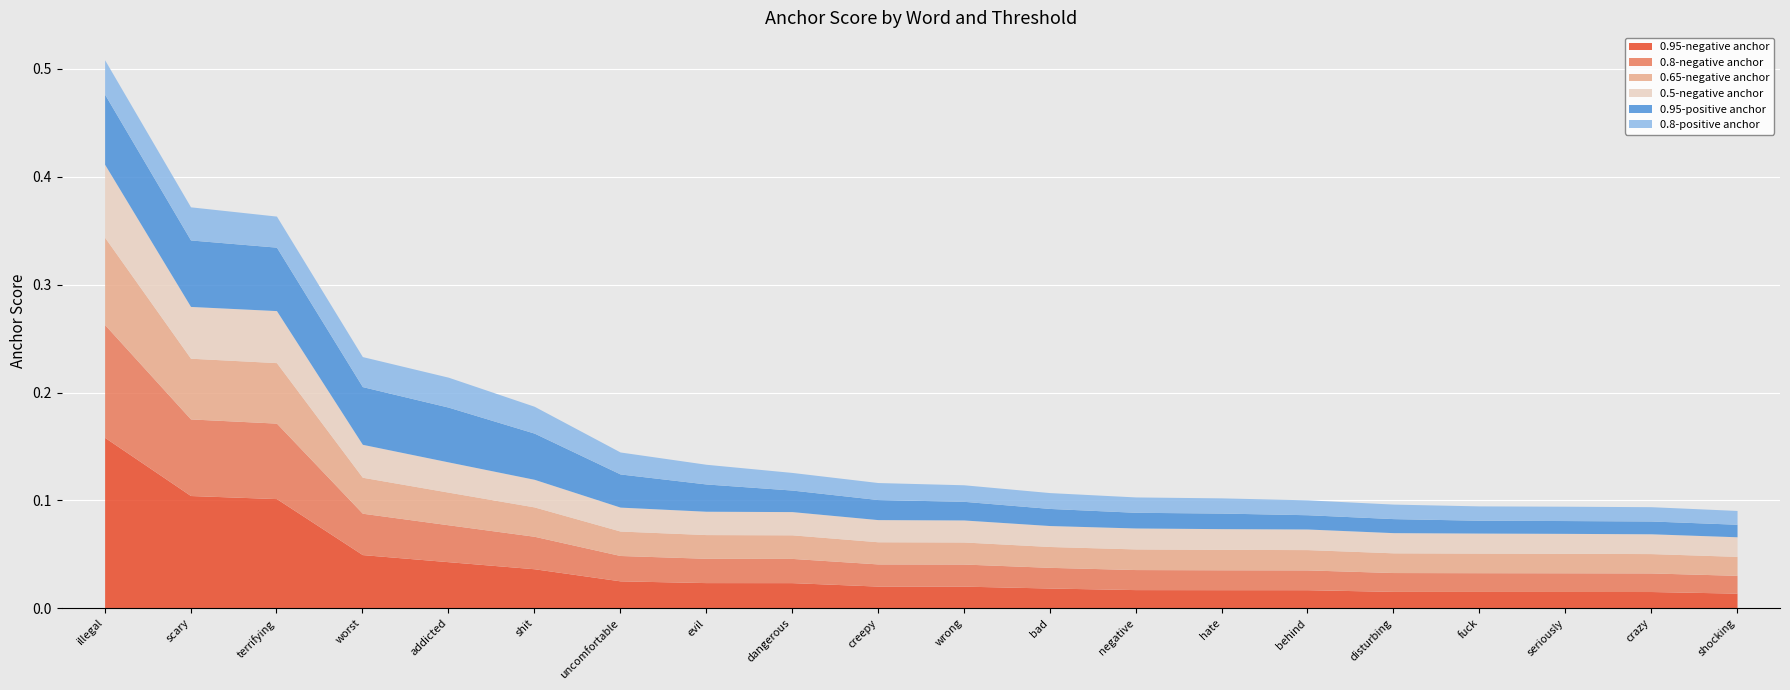

What is the label of the 2nd point from the right?

crazy